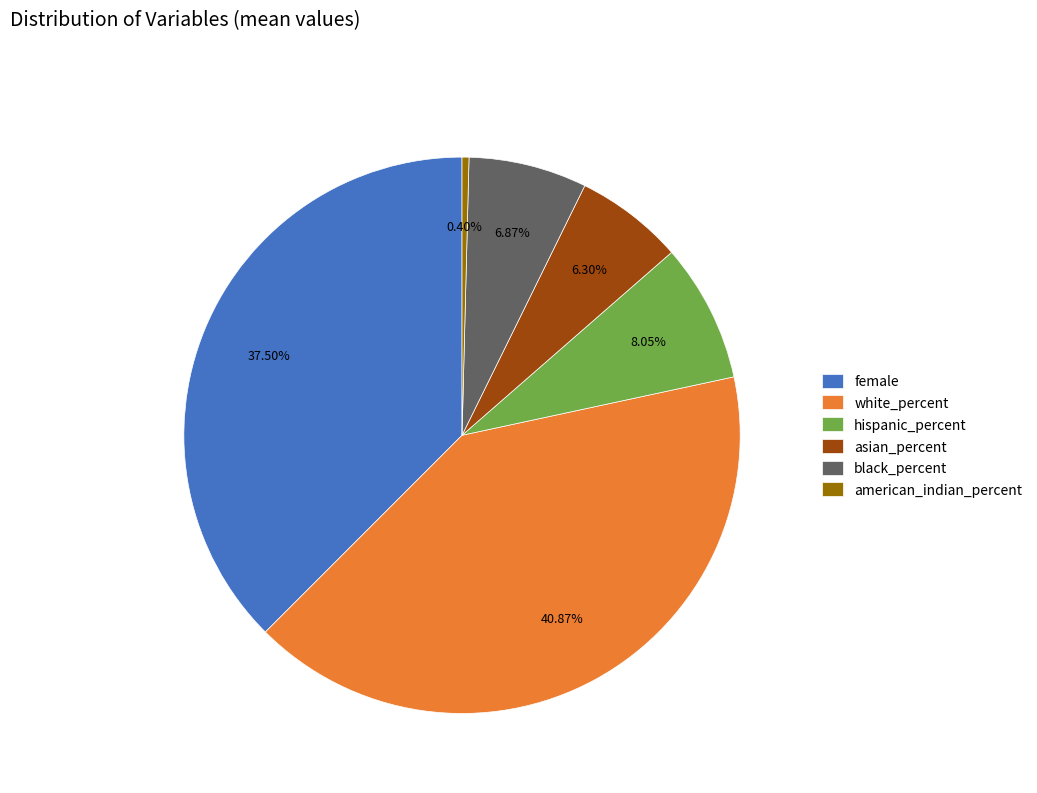

Between hispanic_percent and black_percent, which is larger?

hispanic_percent